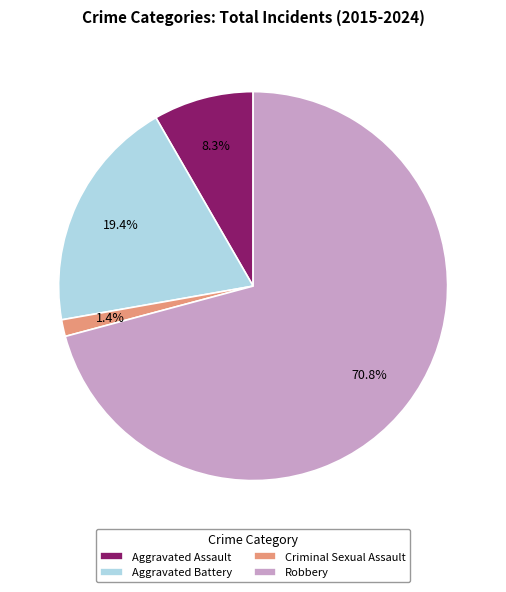

Count the number of slices in the pie.

4